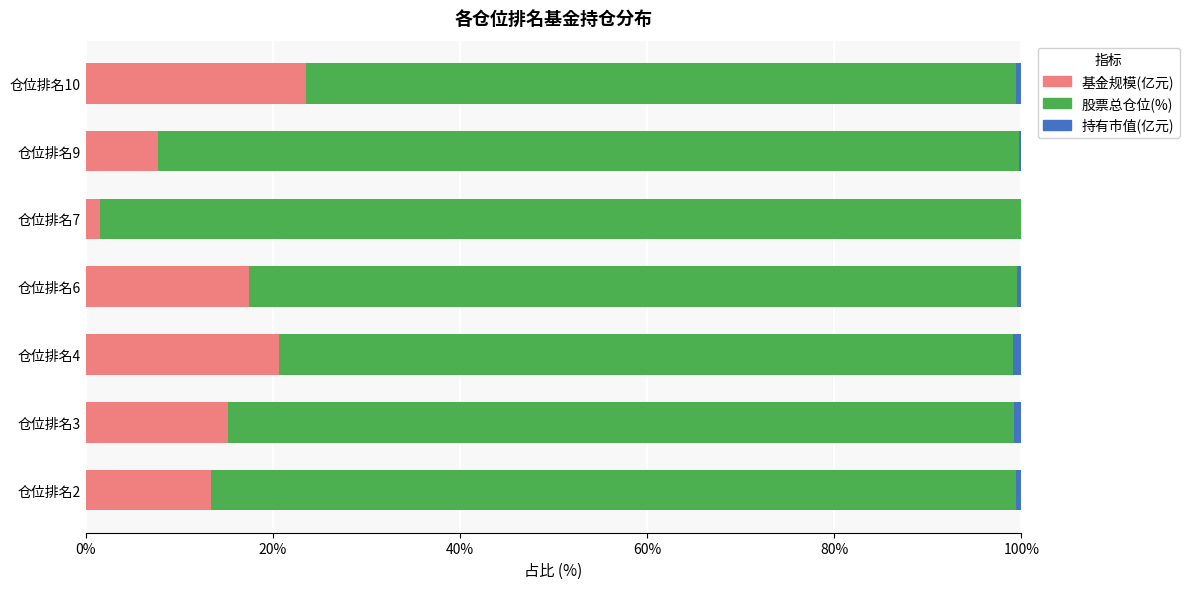

The value of 基金规模(亿元) at 仓位排名6 is 5.6. True or false?

False